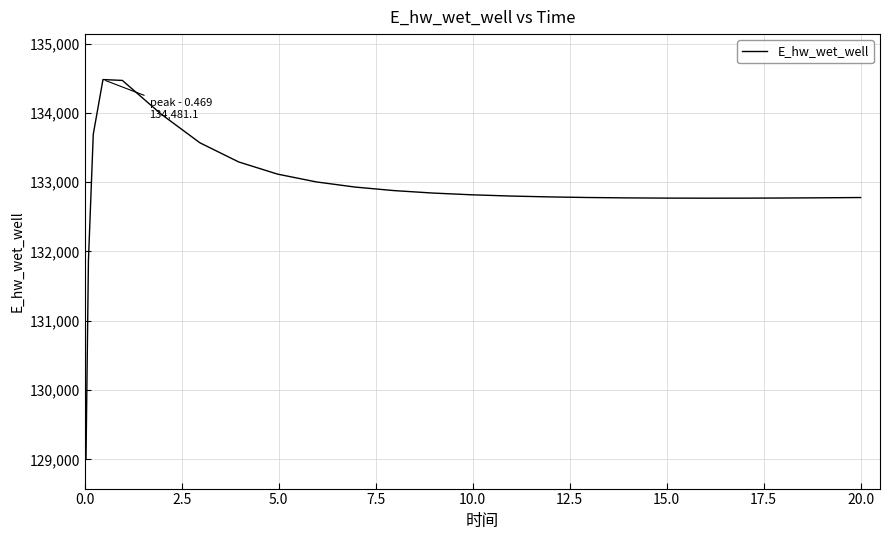

What is the minimum value shown in the chart?

129015.7